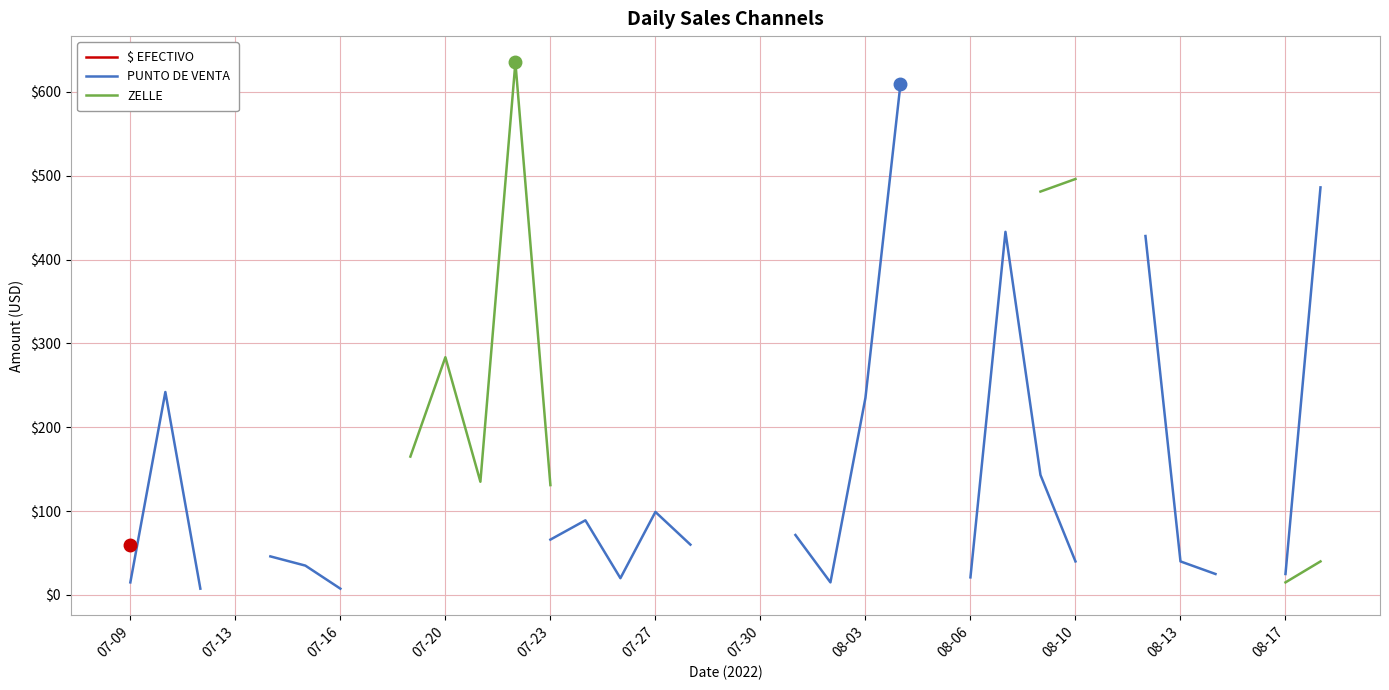

What position from the right is 13?

22